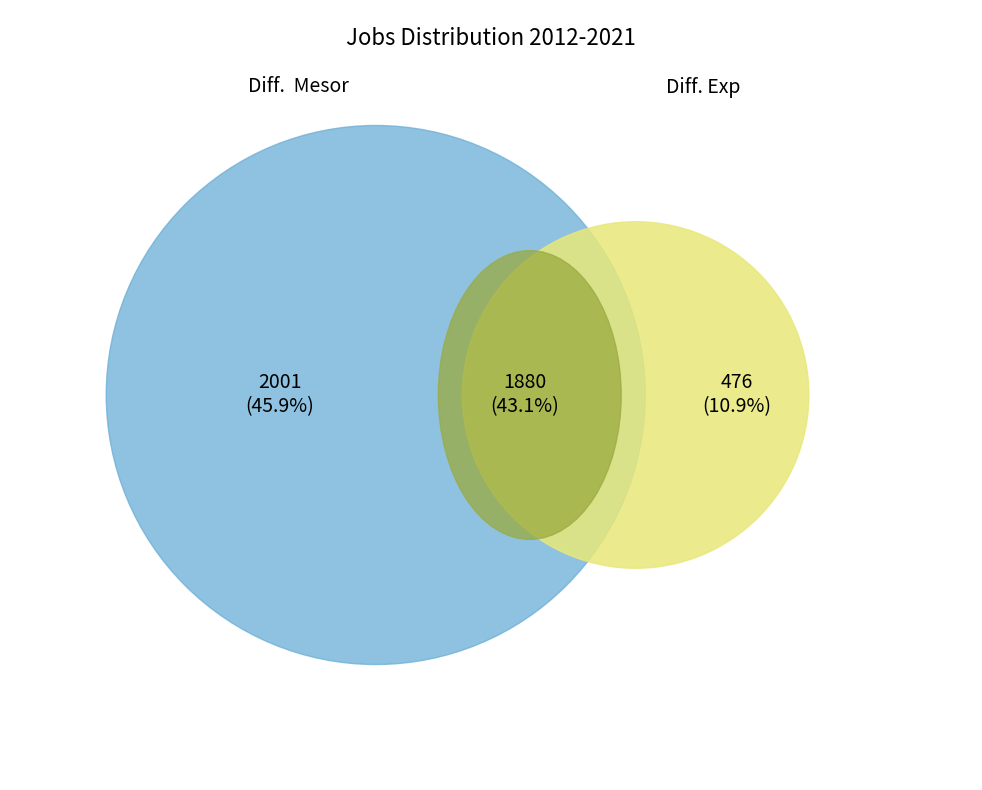

The 2018 slice represents 20% of the pie. True or false?

False